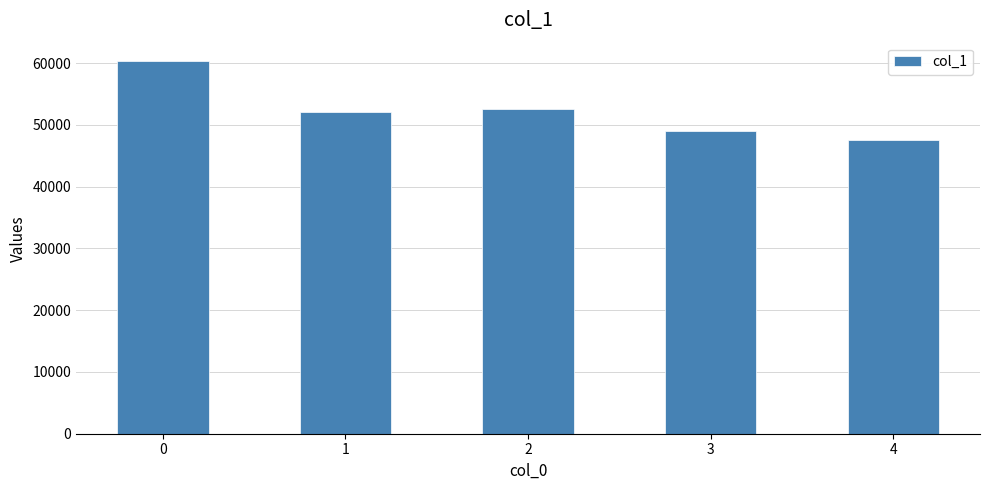

What is the approximate value at 0, to the nearest 50?

60300